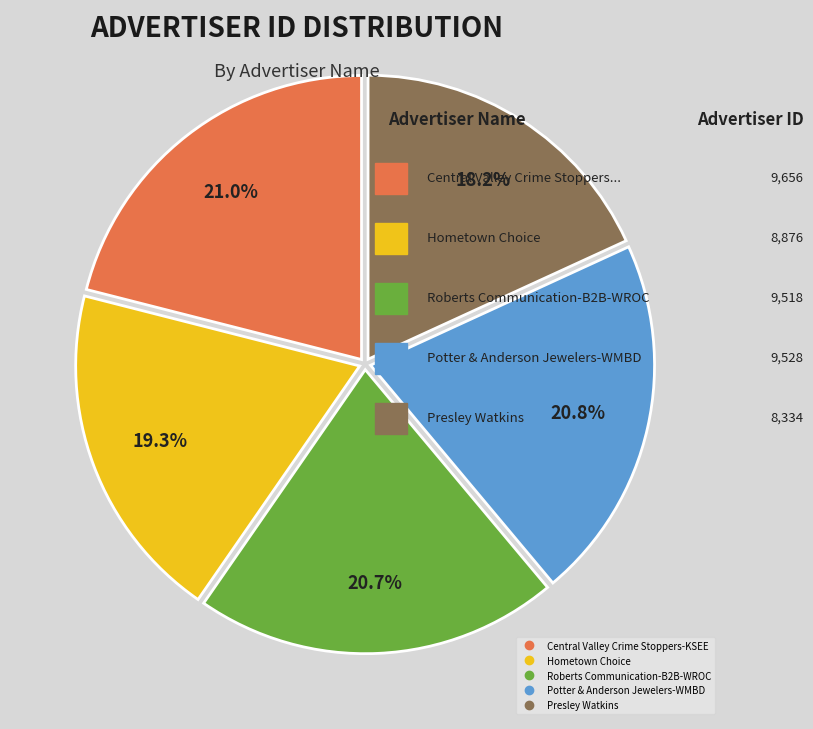

To the nearest percent, what is the average slice percentage?

20%